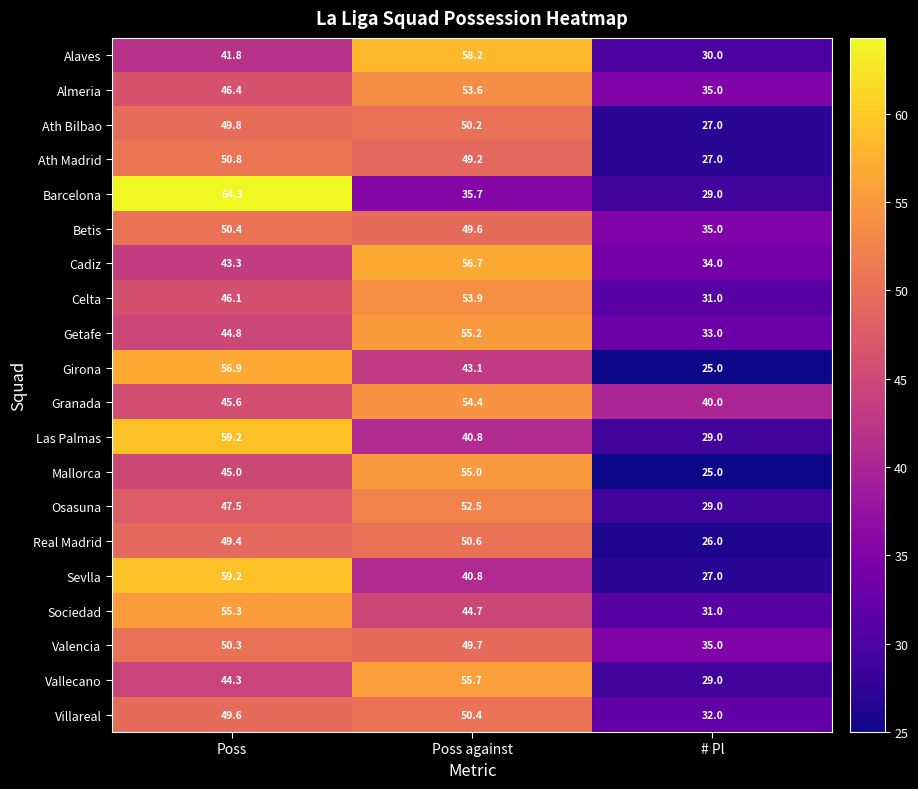

The Osasuna series shows 45.2 at # Pl. True or false?

False